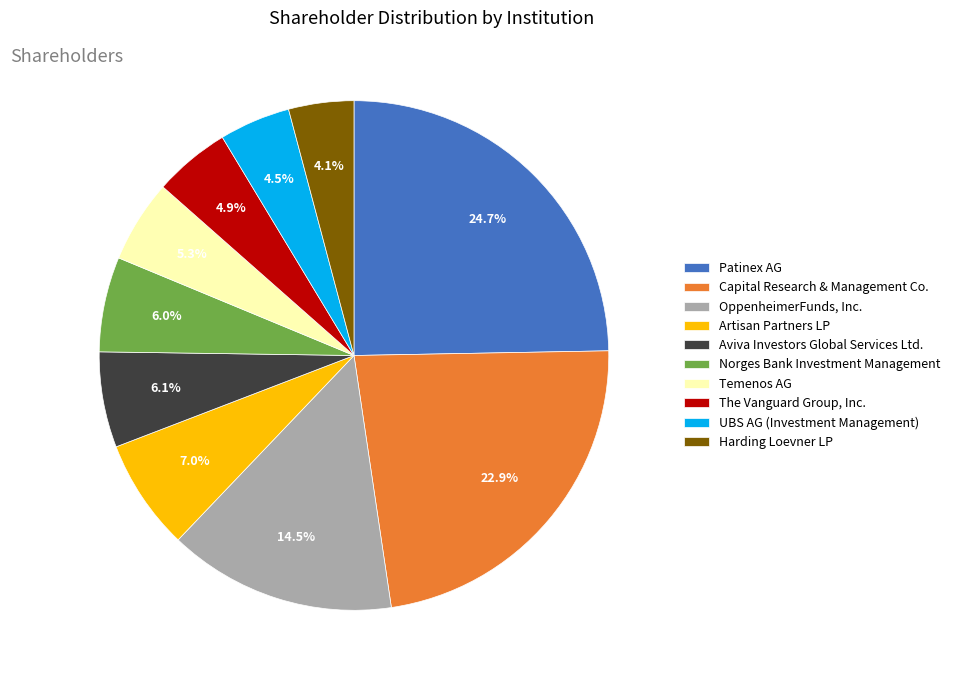

To the nearest percent, what is the average slice percentage?

10%